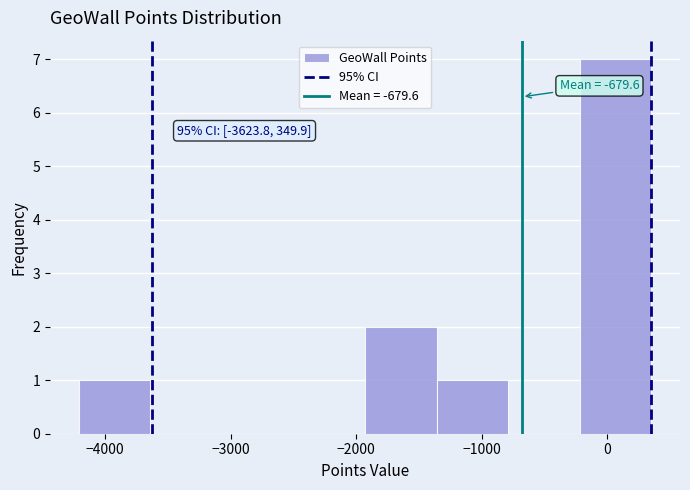

Over which range of the x-axis is the bar tallest?

-200 to 400